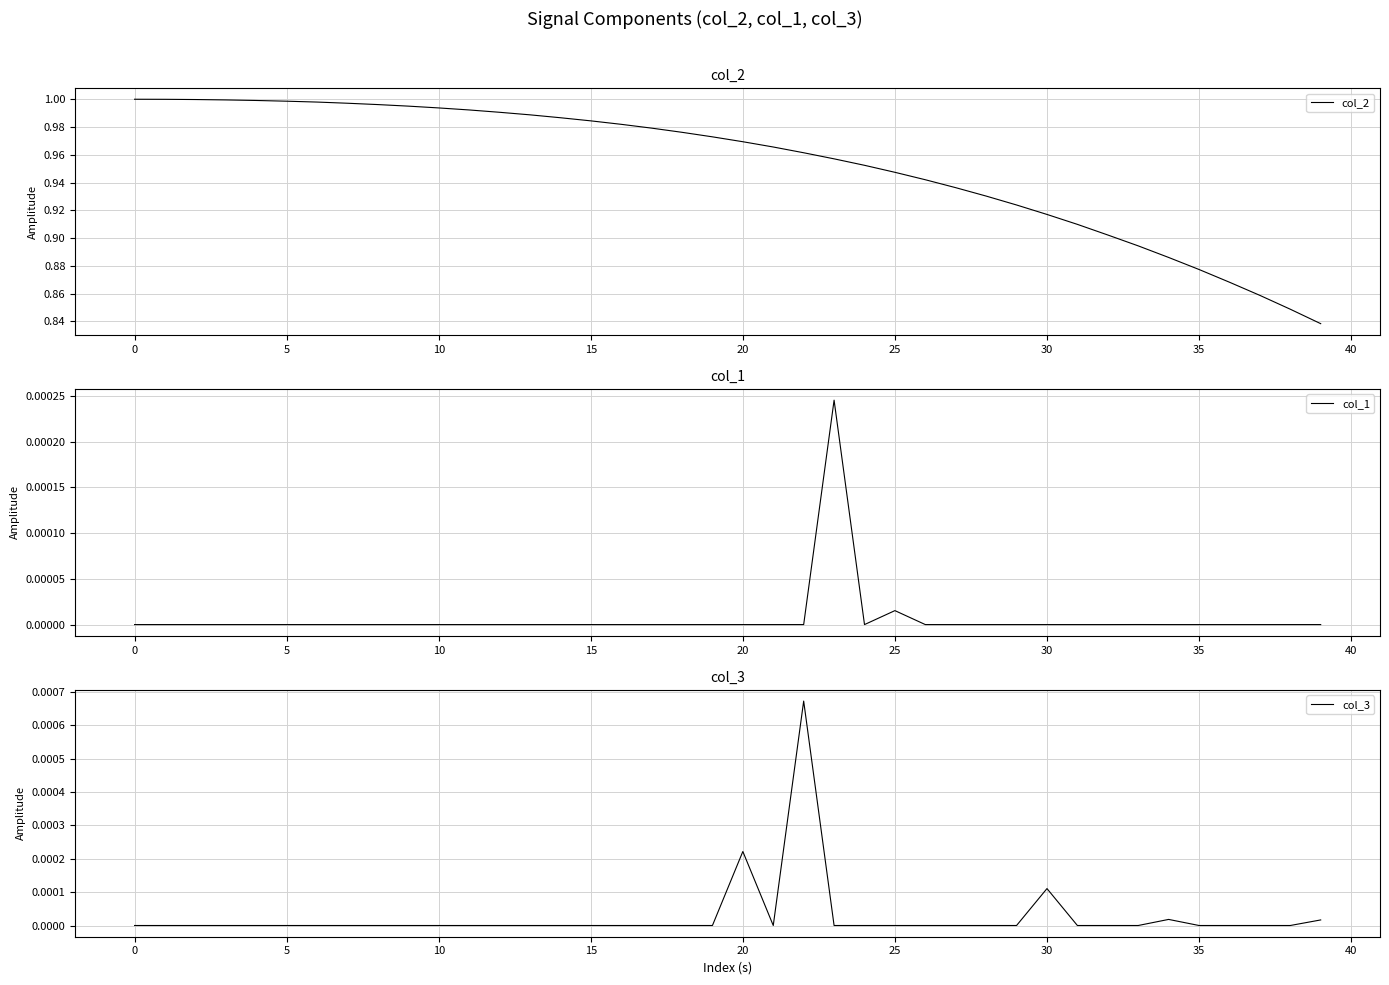

How many lines are shown in the chart?

3